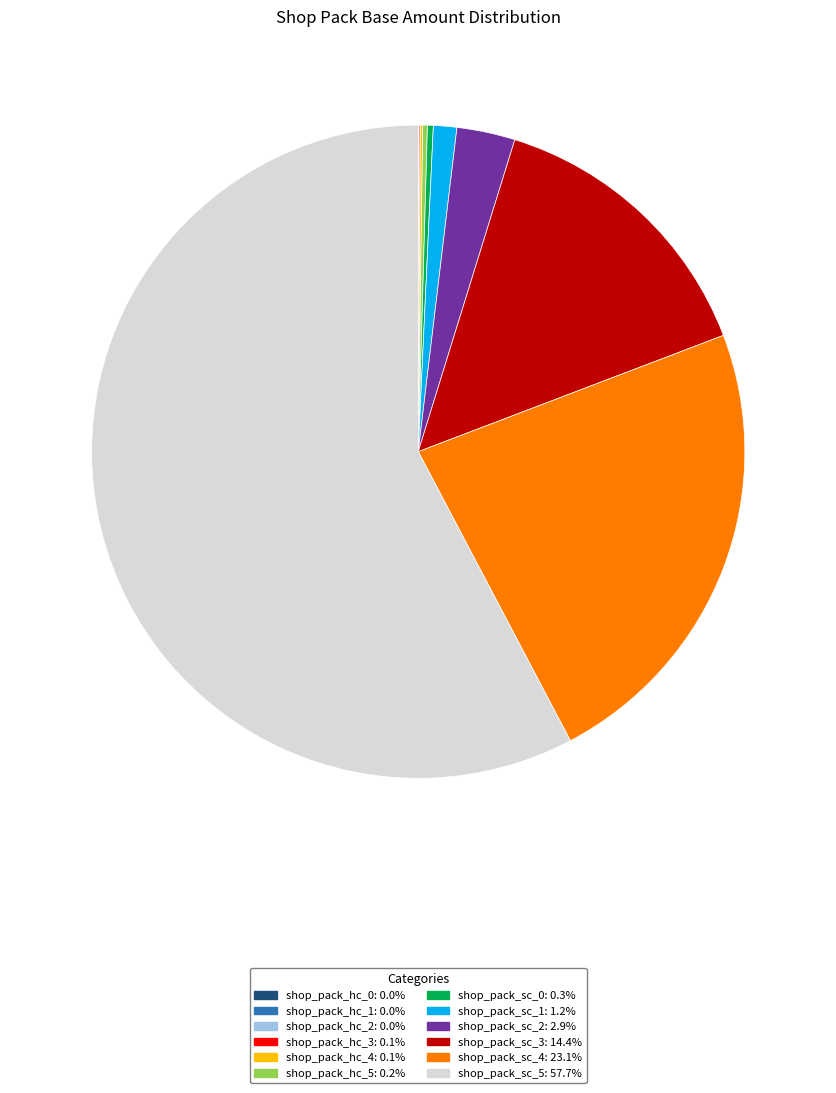

Does shop_pack_sc_4 account for over 50% of the chart?

No